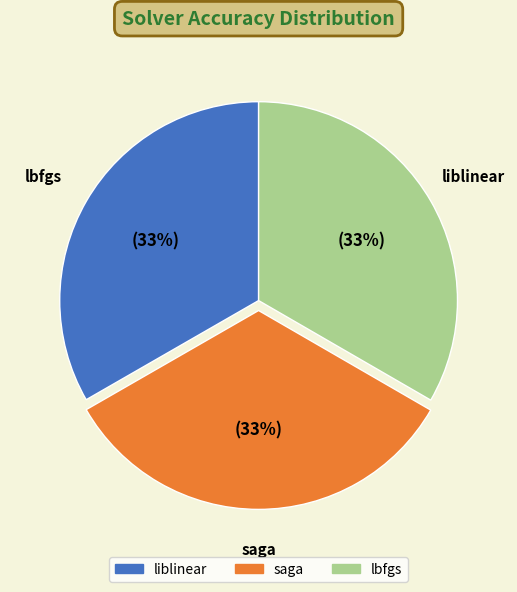

Count the number of slices in the pie.

3